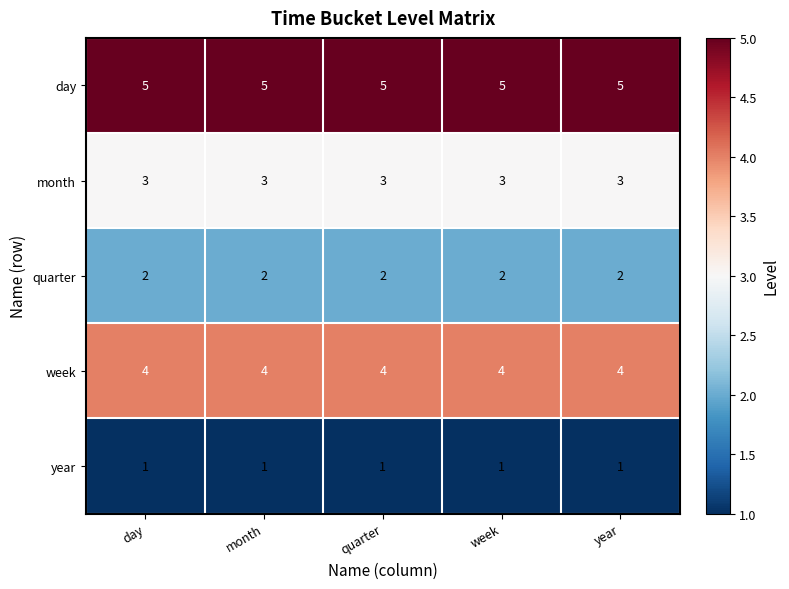

List the series in order of their overall mean, highest first.

day, week, month, quarter, year